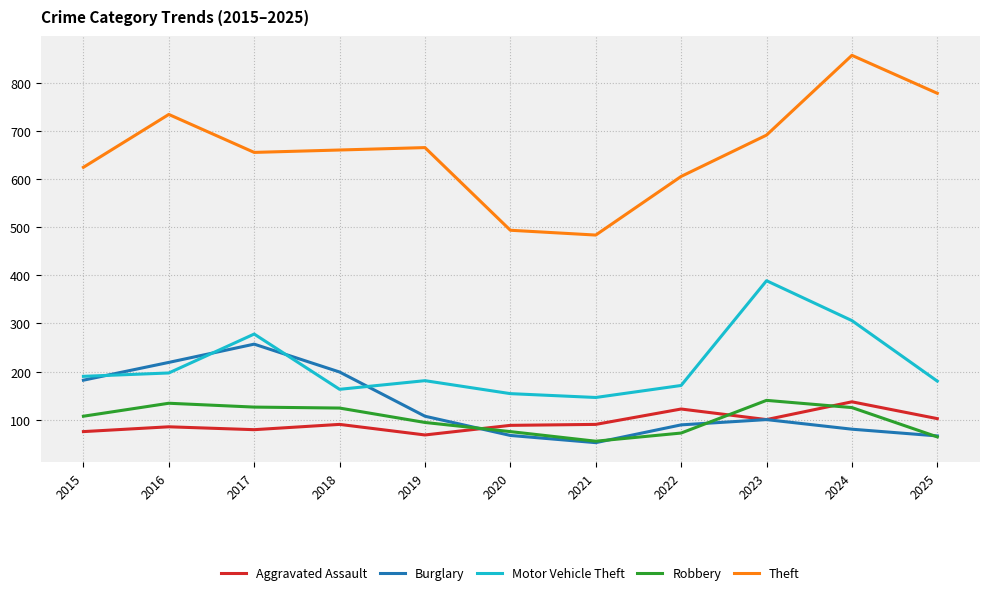

What is the difference between the Aggravated Assault values at 2016 and 2022?

37